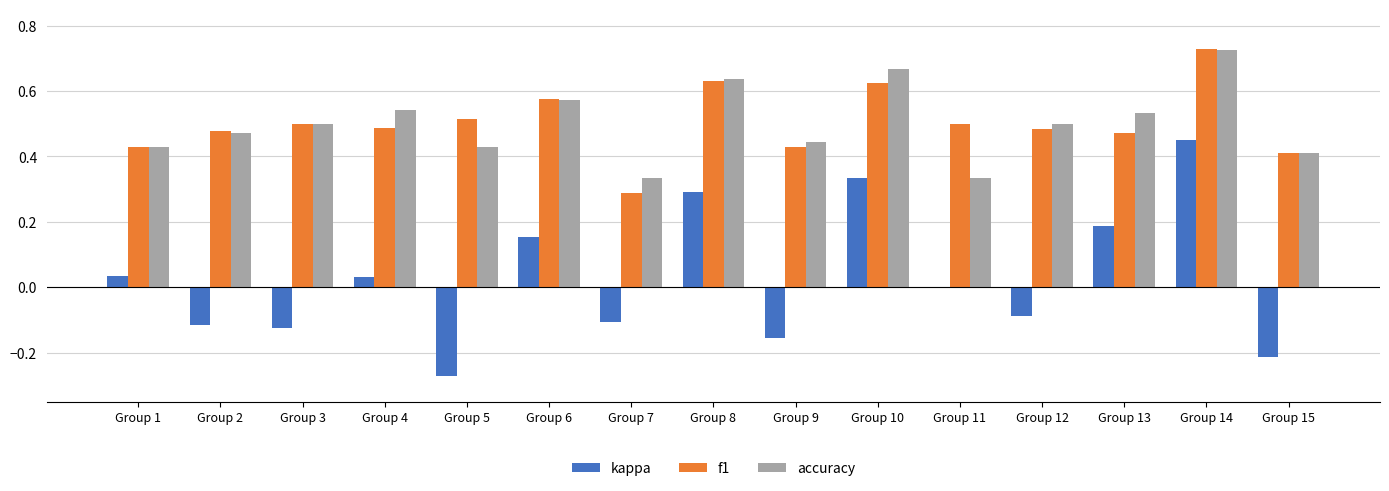

Between Group 1 and Group 6, which series saw the biggest shift?

f1